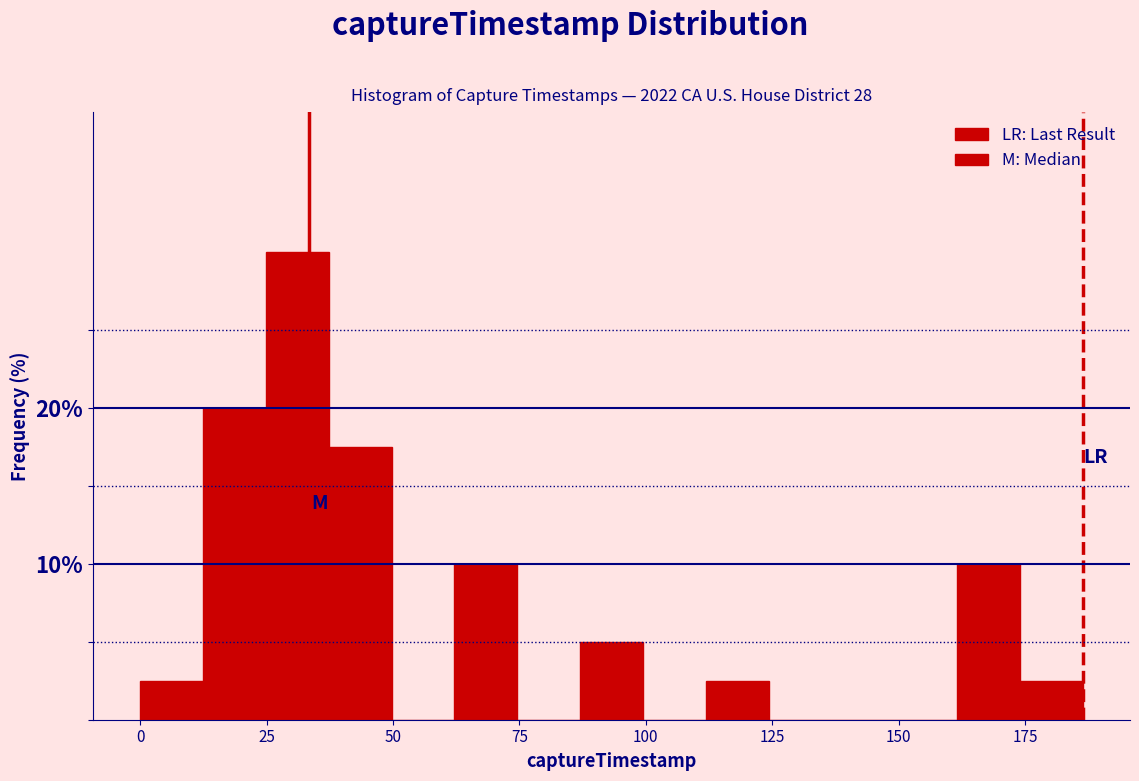

Read against the x-axis, roughly where is the centre of the tallest bar?

30